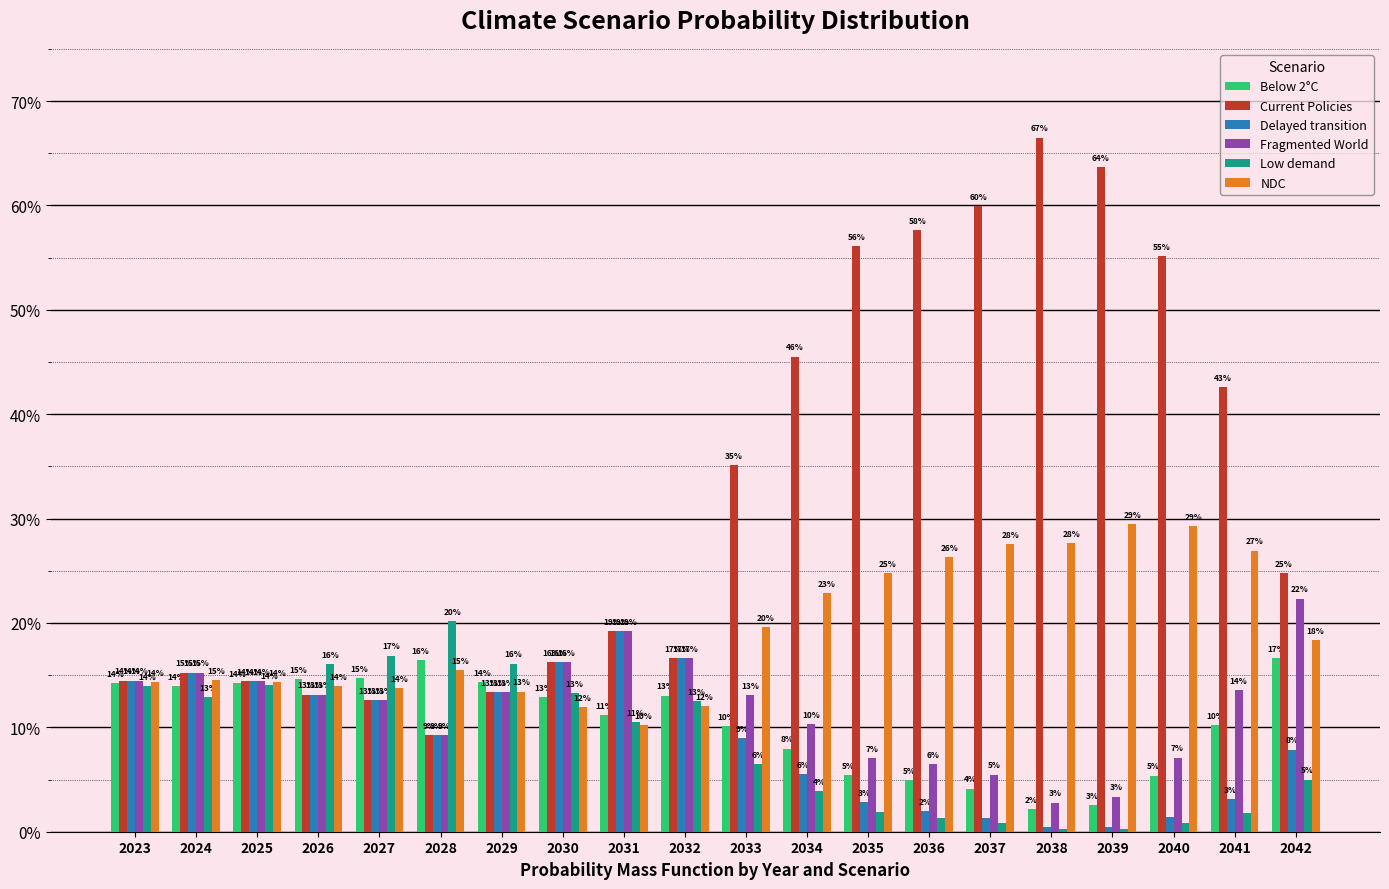

Between 2039 and 2034, which is larger?

2034